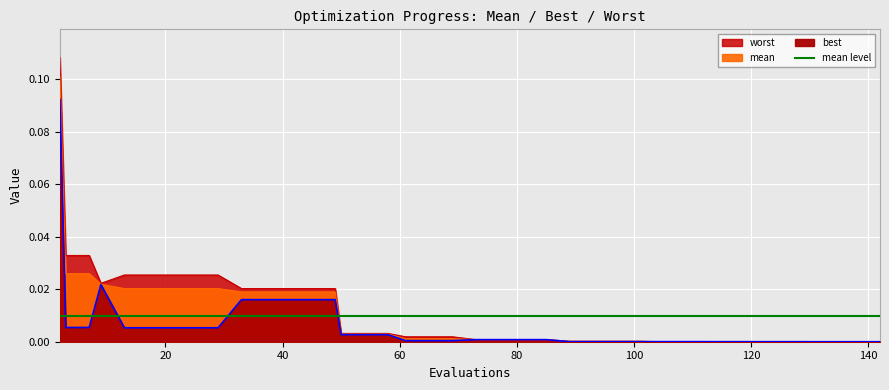

True or false: best has more than 2 points higher than both neighbors.

False